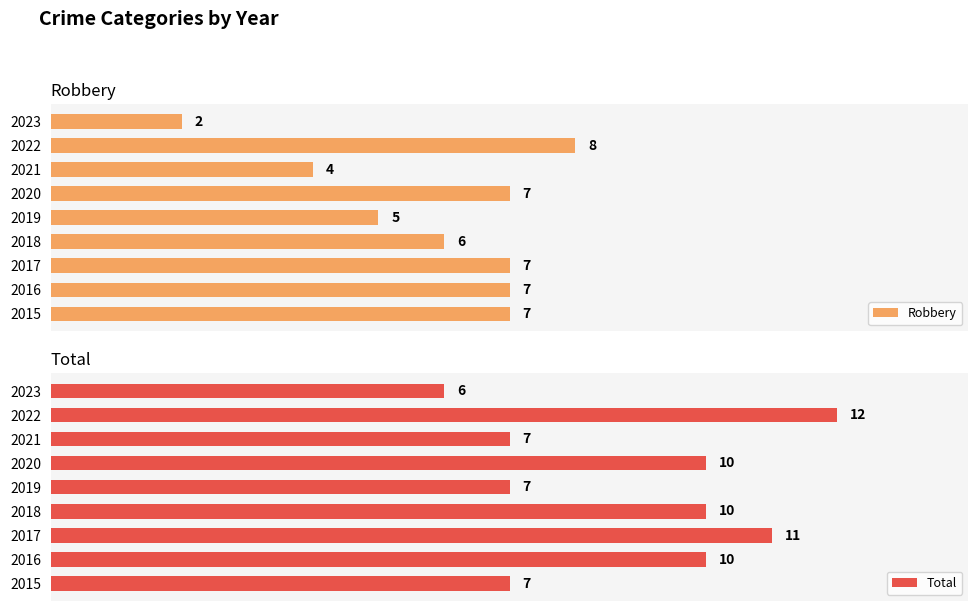

What are all the series names shown in the legend?

Robbery, Total